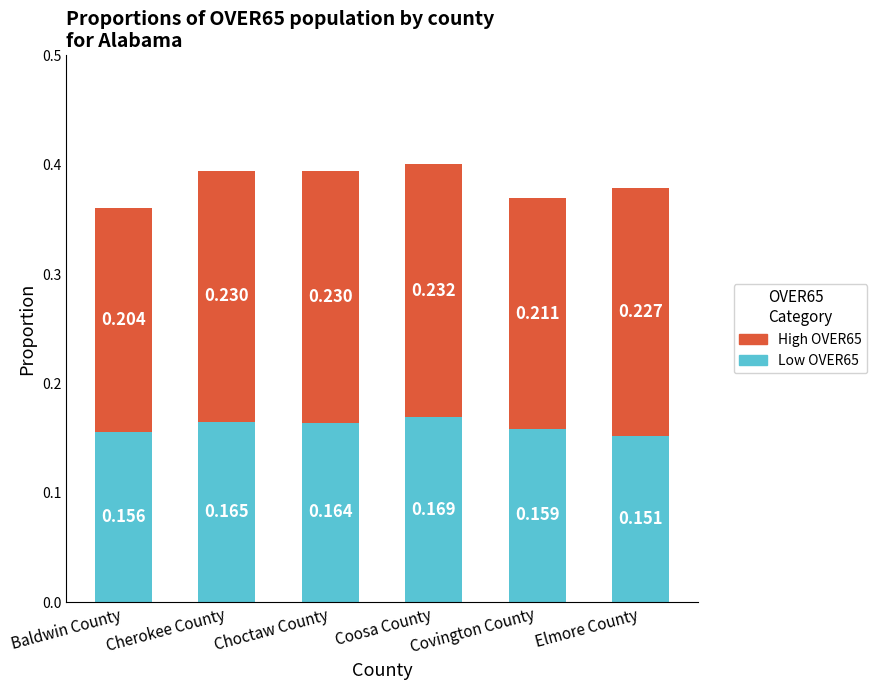

Rank the categories by Low OVER65 value from highest to lowest.

Coosa County, Cherokee County, Choctaw County, Covington County, Baldwin County, Elmore County